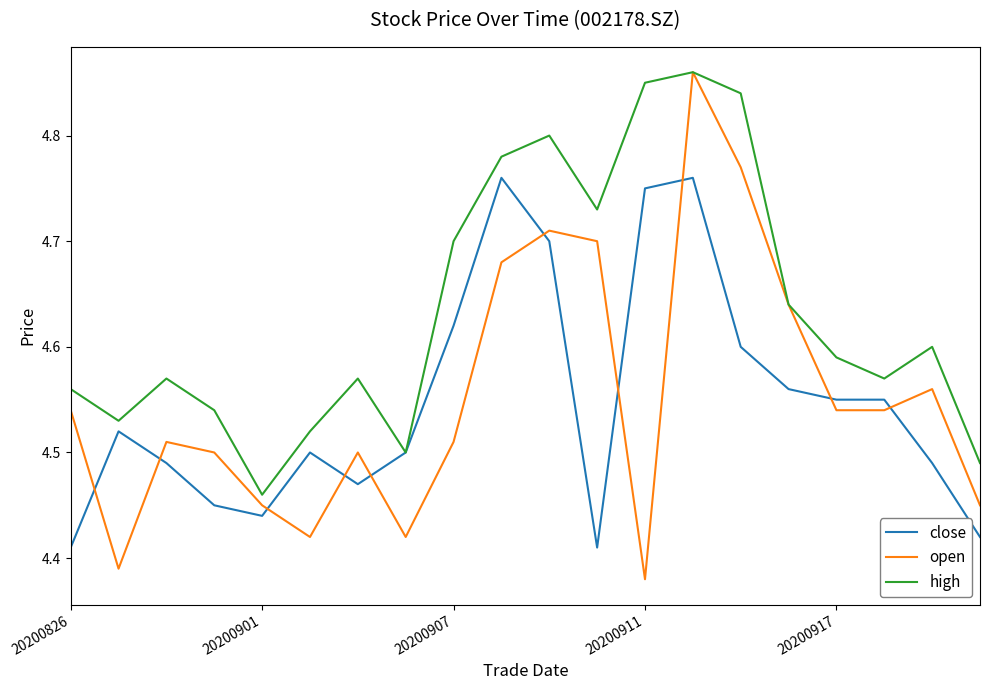

Which series has the widest spread of values?

open